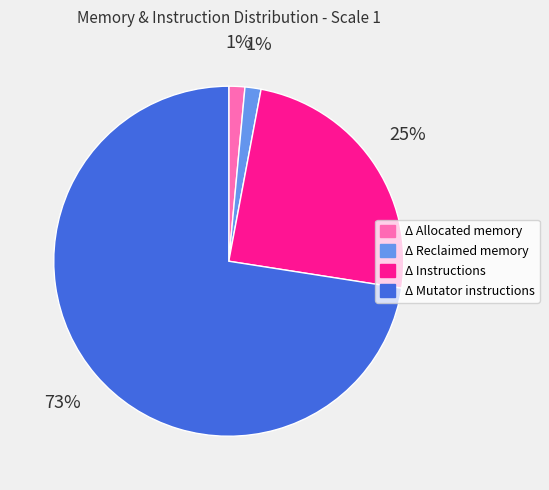

What is the largest slice in the pie chart?

Δ Mutator instructions